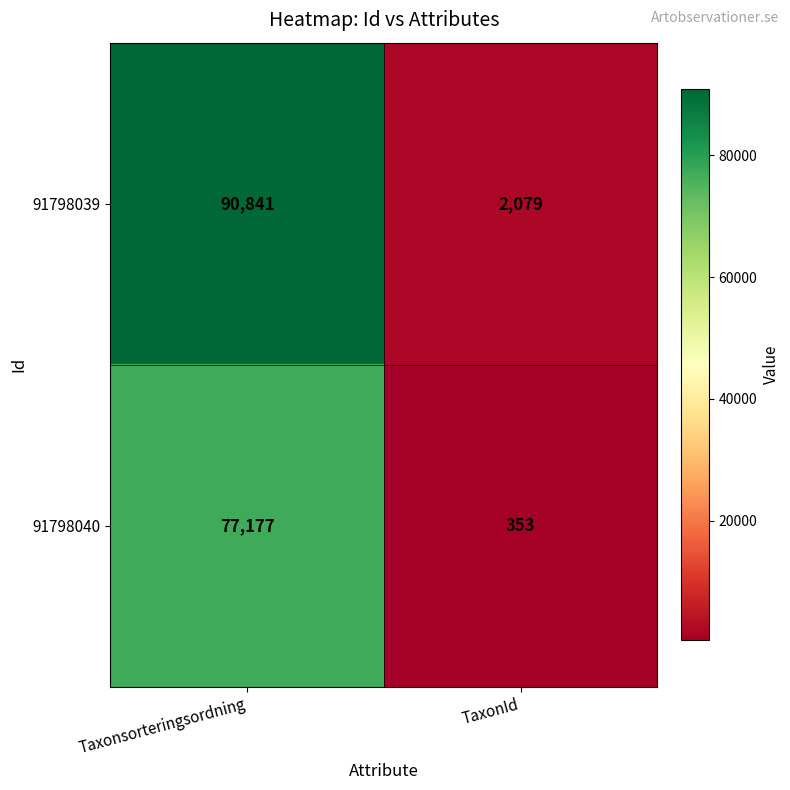

Which label corresponds to the smallest value in the chart?

TaxonId